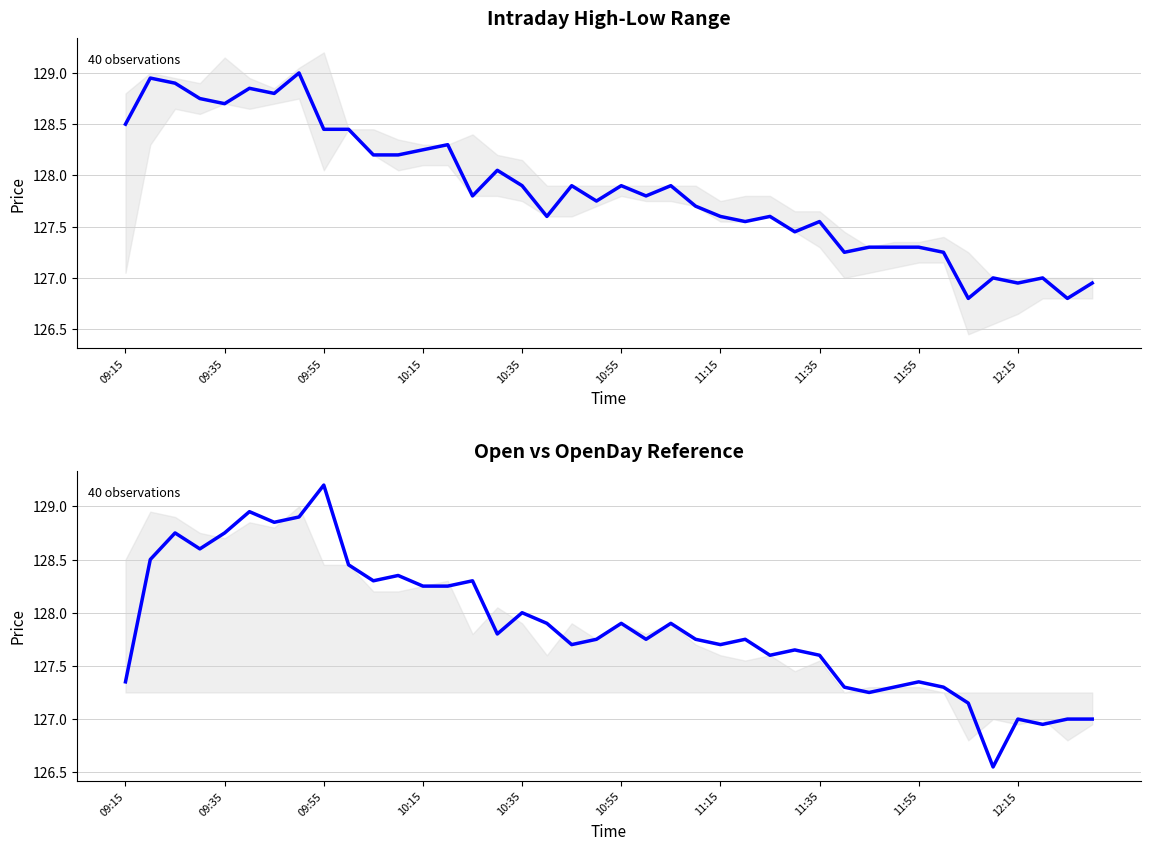

The value of Close at 10:35 is 75.8. True or false?

False